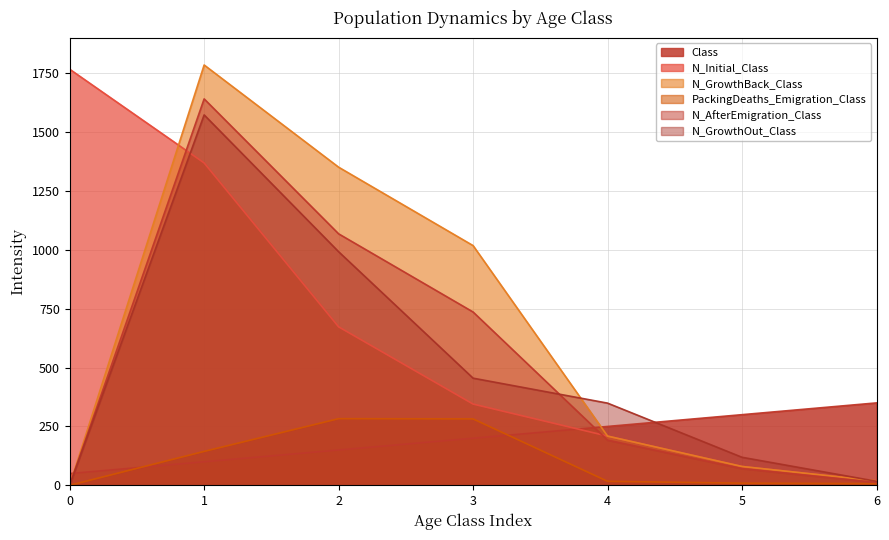

Reading right to left, transcribe all the data shown in this chart.

Class: 350	300	250	200	150	100	50
N_Initial_Class: 19	80	209	345	673	1369	1767
N_GrowthBack_Class: 19	80	209	1018	1351	1785	0
PackingDeaths_Emigration_Class: 7	9	17	282	283	144	0
N_AfterEmigration_Class: 12	71	192	736	1068	1641	0
N_GrowthOut_Class: 17	119	349	455	992	1573	0